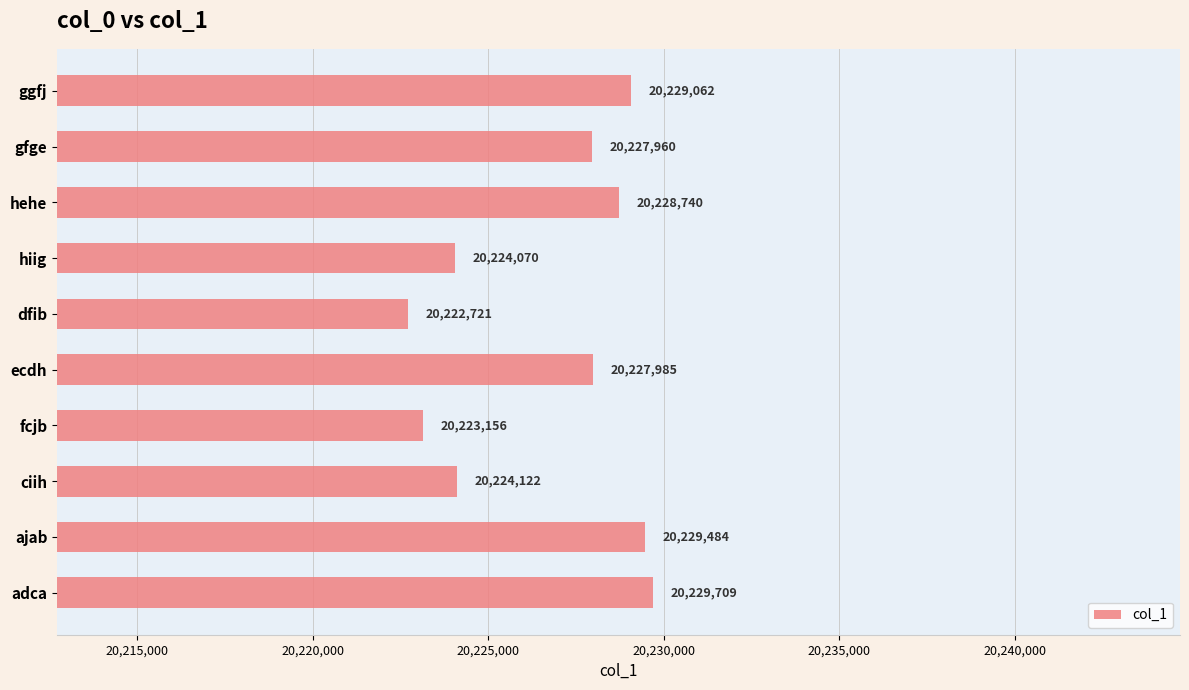

At which label is the value closest to 20226215?

gfge